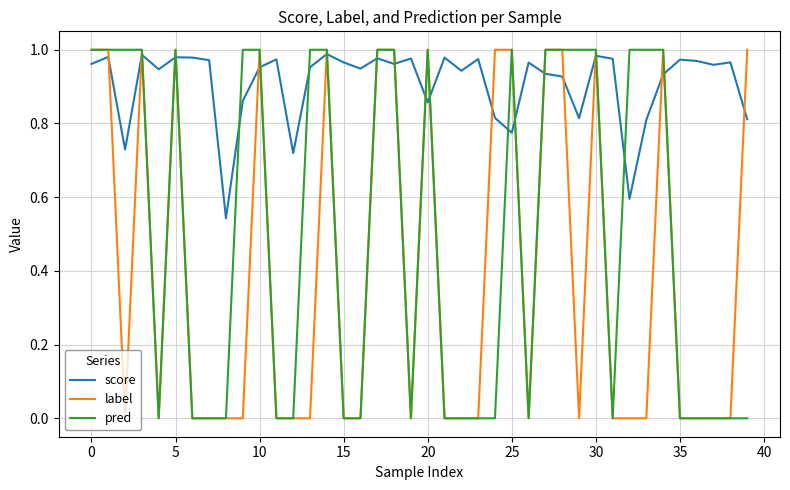

How many times do pred and score cross each other?

17